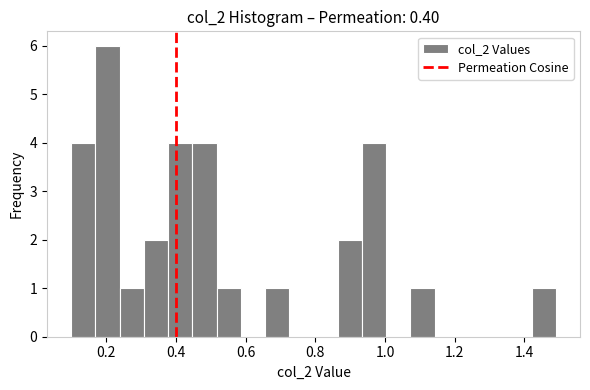

Read against the x-axis, roughly where is the centre of the tallest bar?

0.20